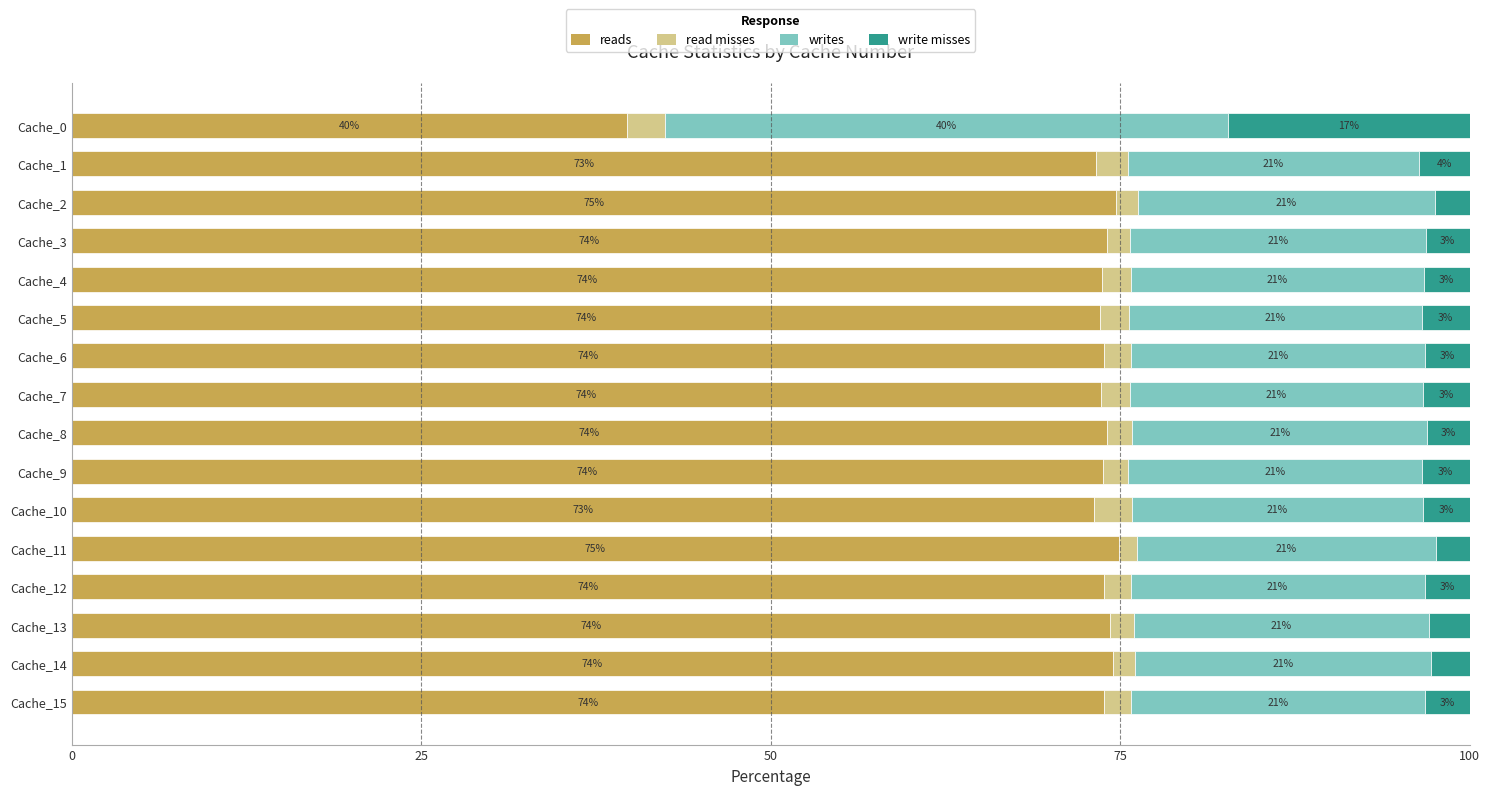

The reads series shows 73.8 at Cache_9. True or false?

True